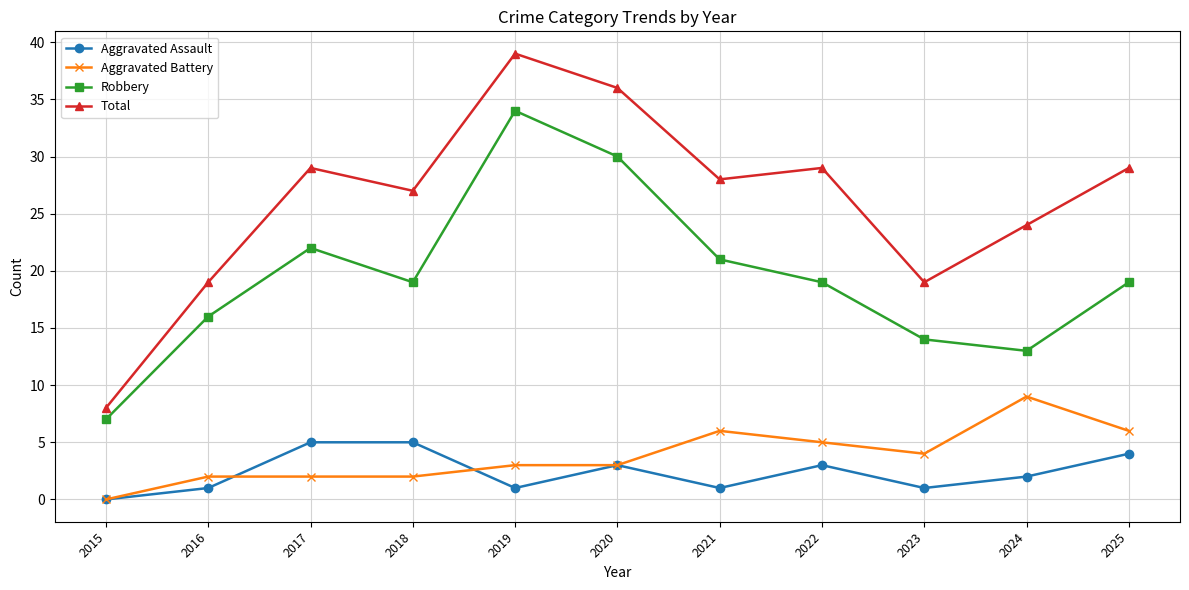

True or false: Aggravated Battery has more than 1 interior local peaks.

True